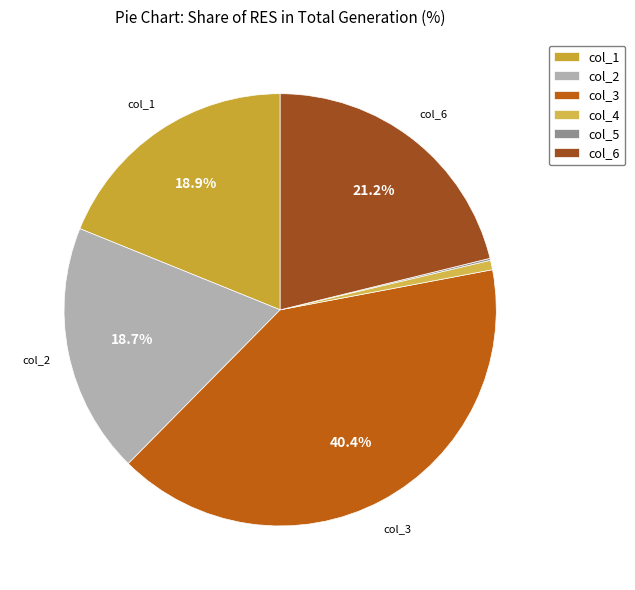

Rank the categories by value from lowest to highest.

col_5, col_4, col_2, col_1, col_6, col_3